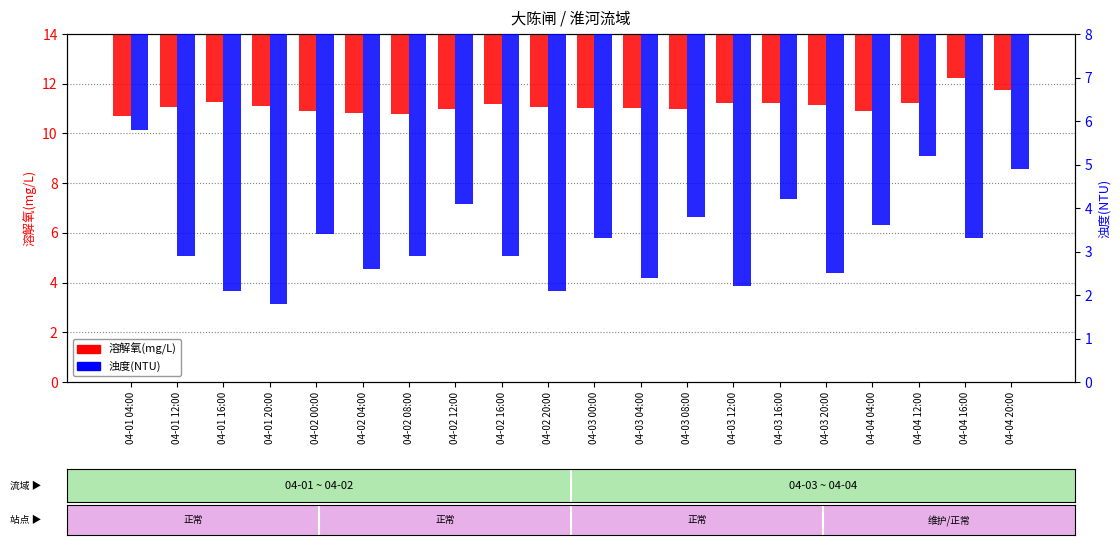

The 浊度(NTU) series shows -8.0 at 04-01 16:00. True or false?

False